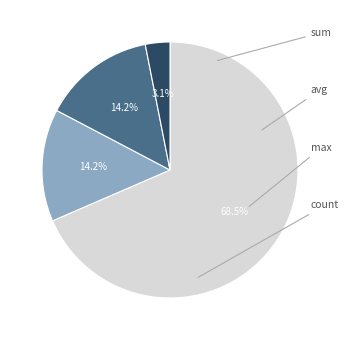

Is there a majority slice in this chart?

Yes